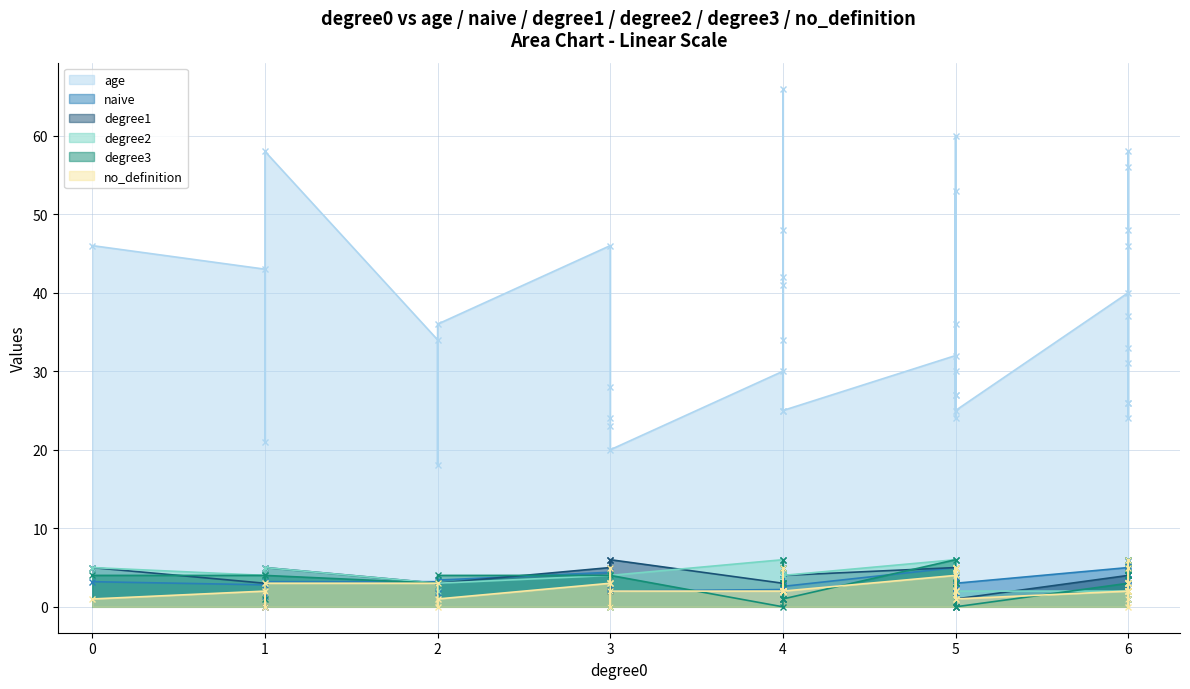

The value of age at 20 is 16.6. True or false?

False